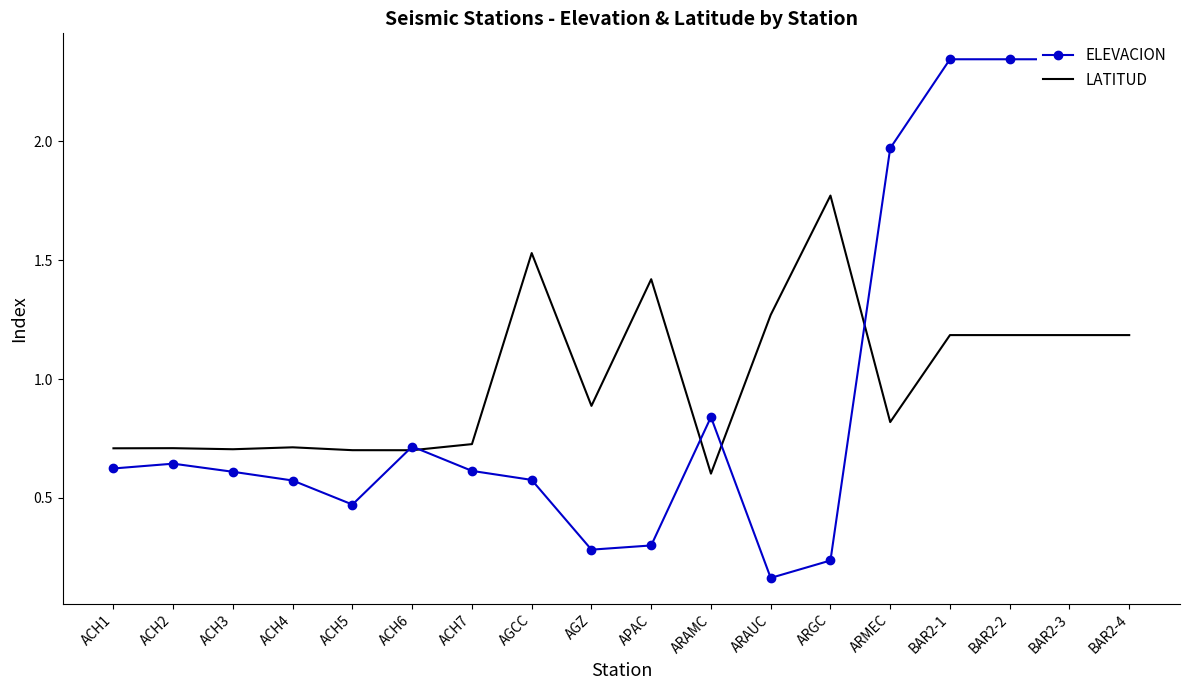

What is the maximum value for ELEVACION?

2.3